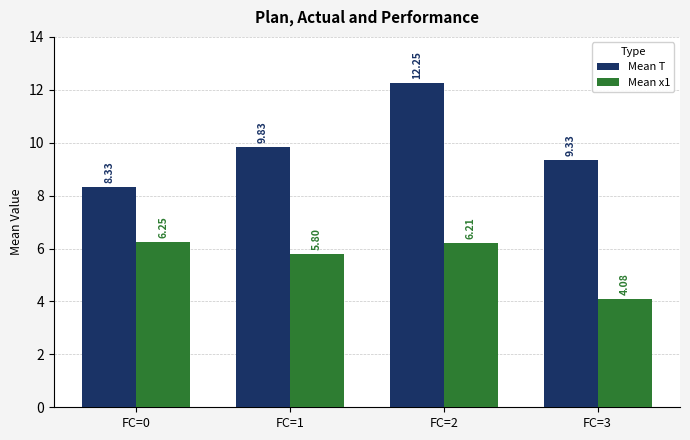

What is the value of the Mean T bar at the 2nd from the left?

9.8